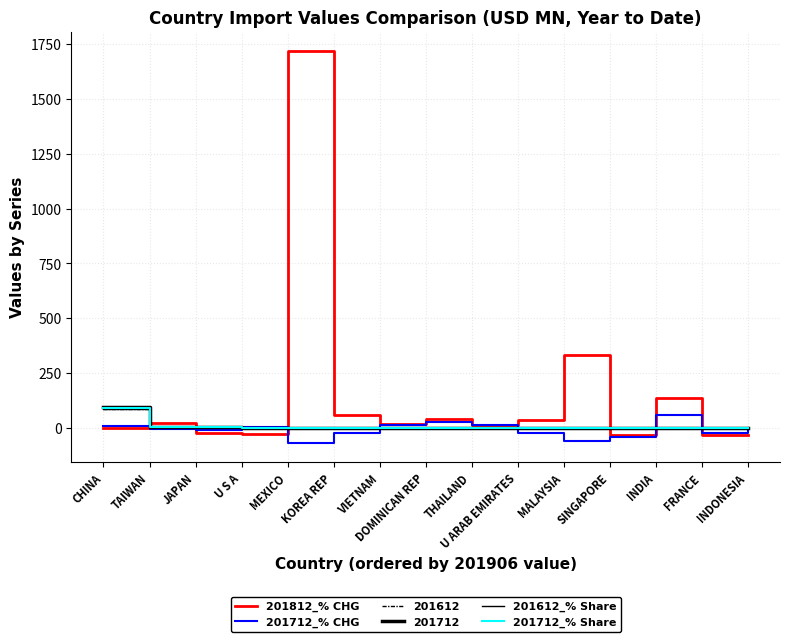

How many values in the 201712_% CHG series are below -7?

8